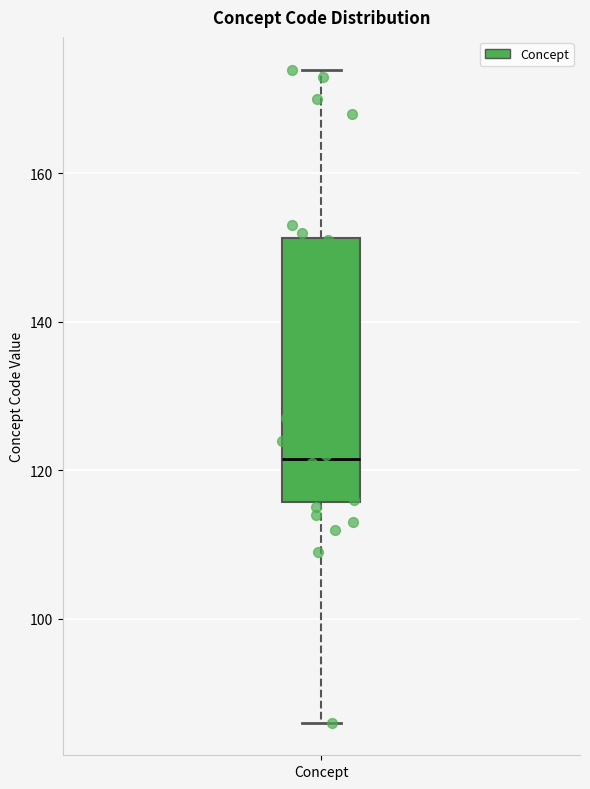

Where does the median line of the box for Concept sit on the y-axis? The values are not printed on the chart, so give them approximately, as read against the axis.

122